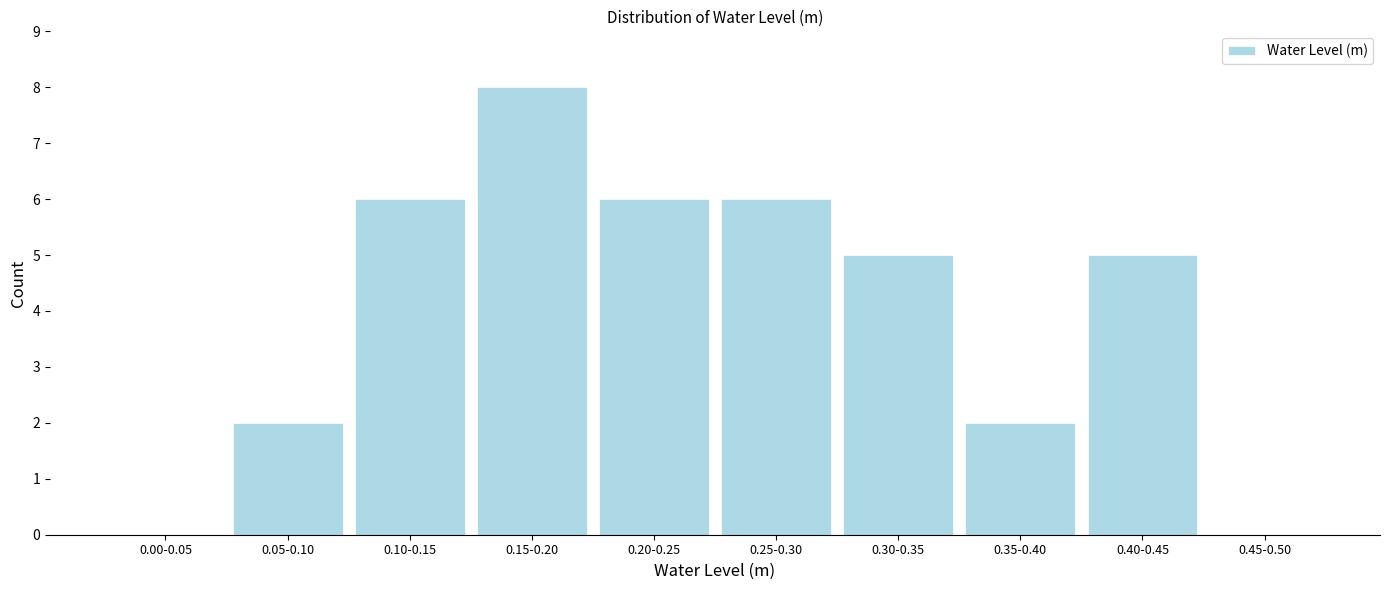

Reading left to right, extract all data points from this chart.

0.00-0.05=0	0.05-0.10=2	0.10-0.15=6	0.15-0.20=8	0.20-0.25=6	0.25-0.30=6	0.30-0.35=5	0.35-0.40=2	0.40-0.45=5	0.45-0.50=0